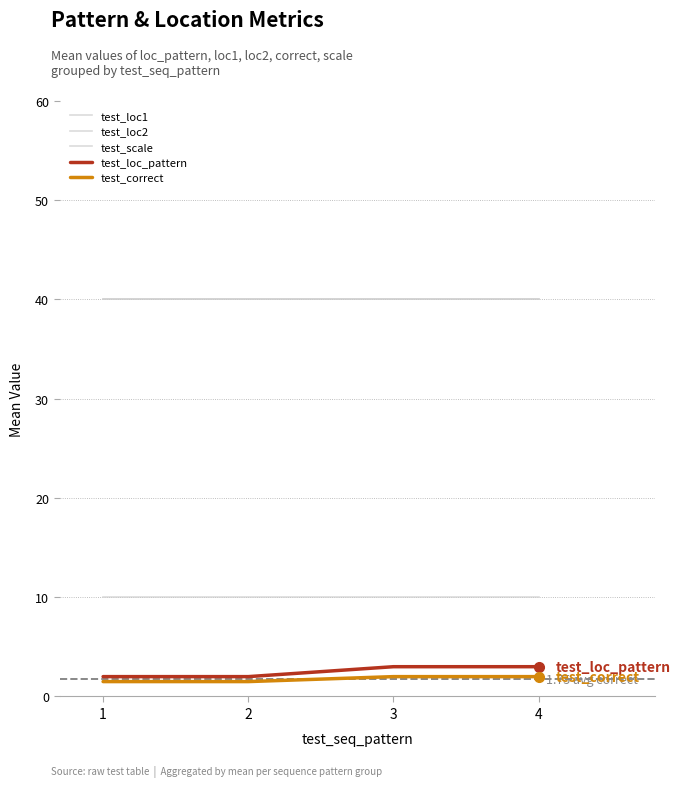

What value does the test_scale series have at 2?

10.0